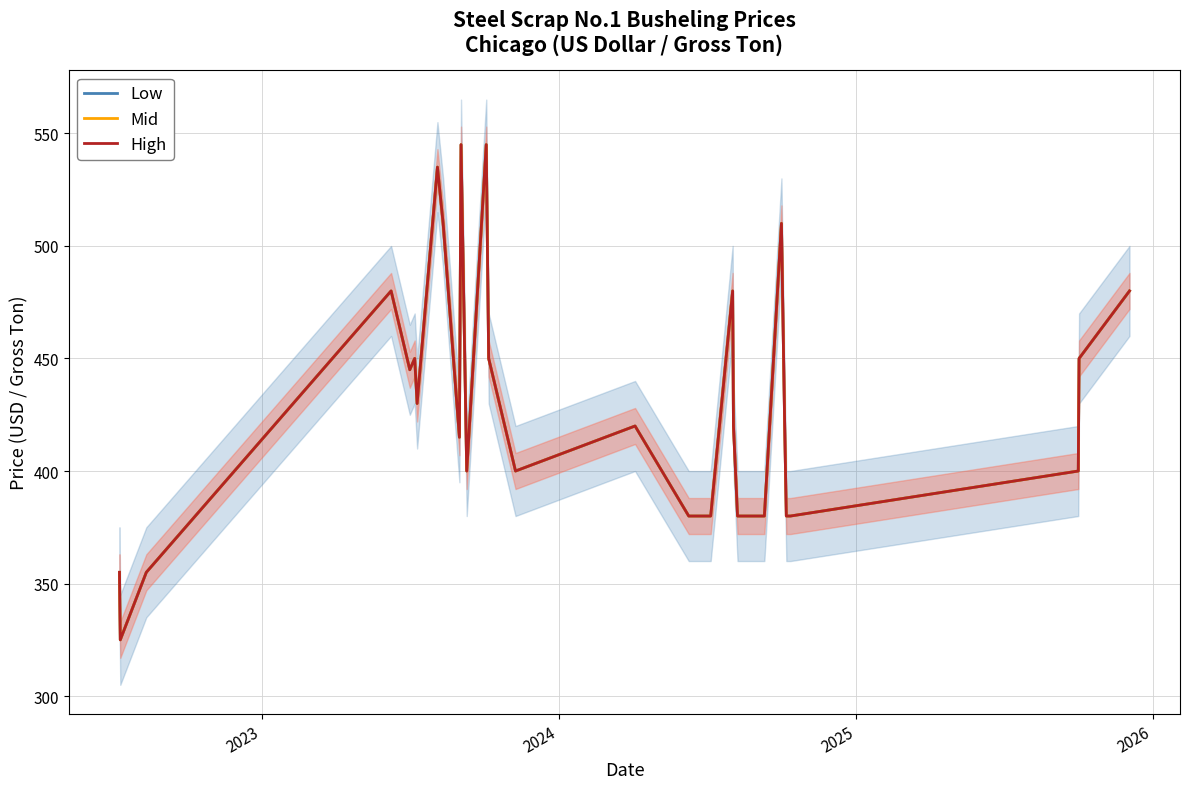

What is the difference between the maximum and minimum values in the High series?

220